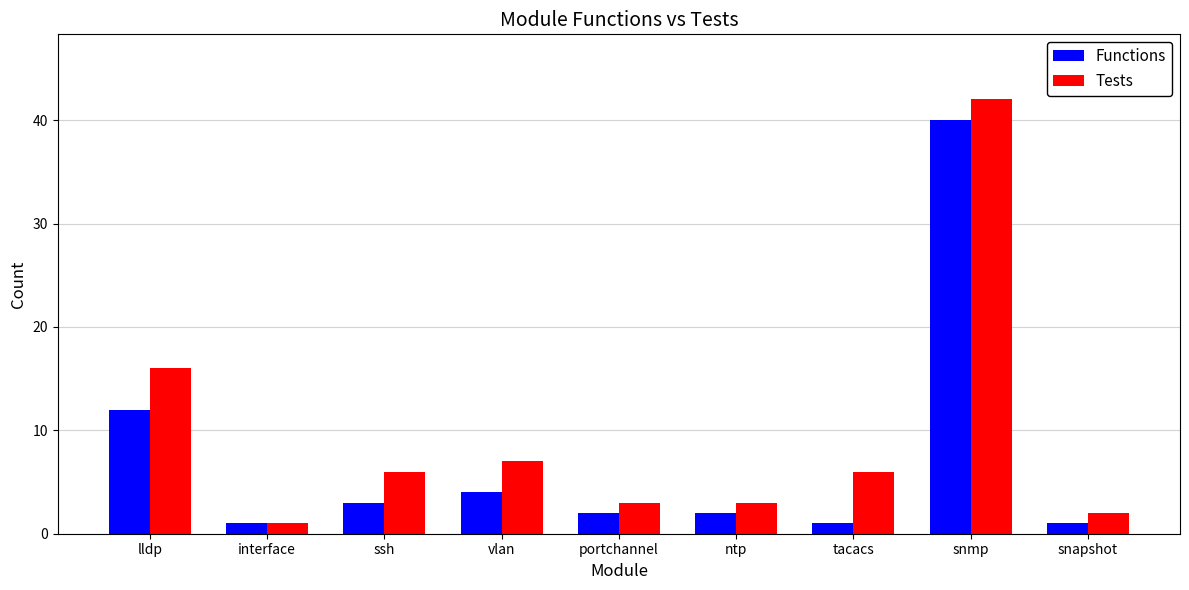

How many groups of bars are there?

9